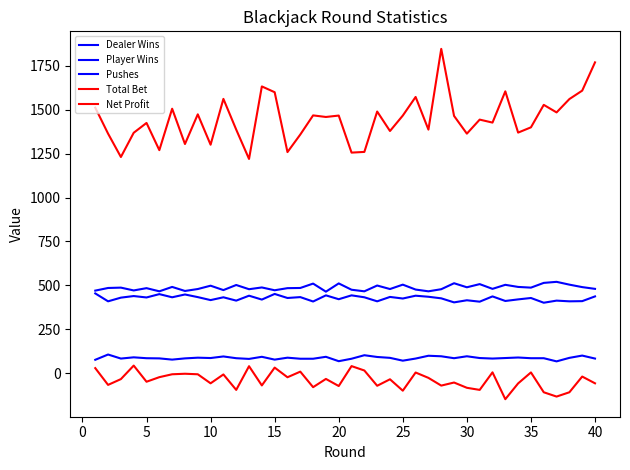

At how many categories does at least one series exceed 314?

40